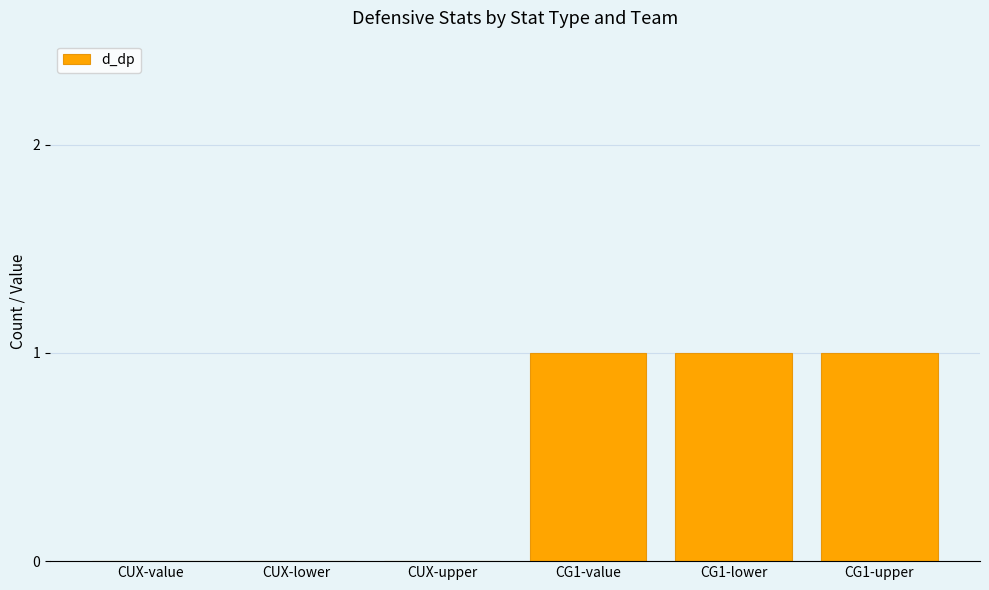

The value at CG1-lower is 1. True or false?

True